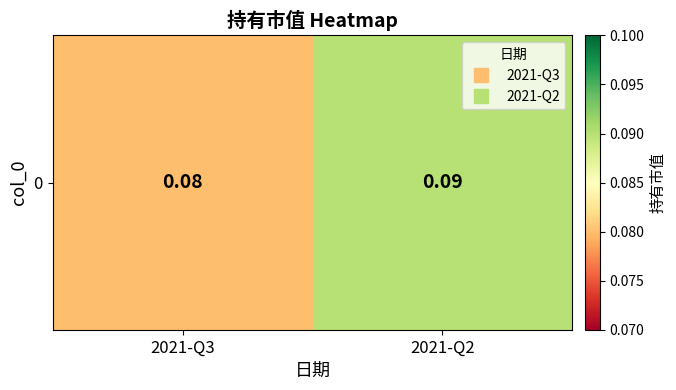

Count the values in the range 0 to 1.

2